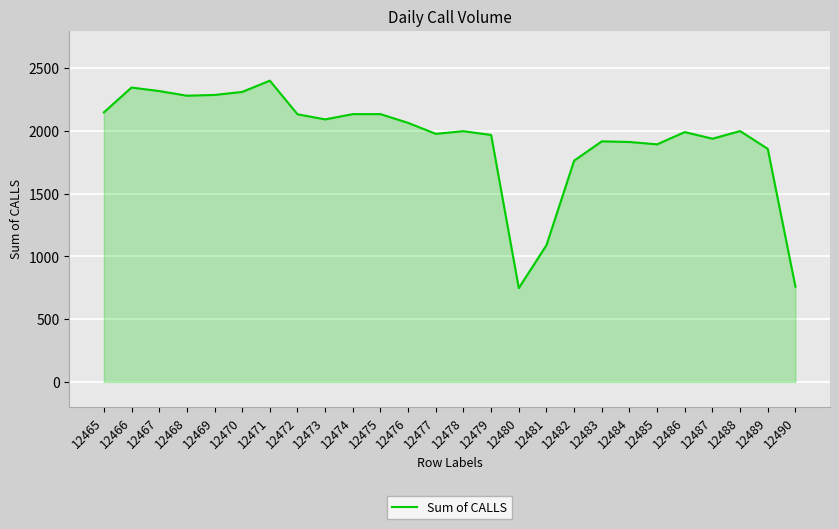

The value at 12467 is 3720. True or false?

False